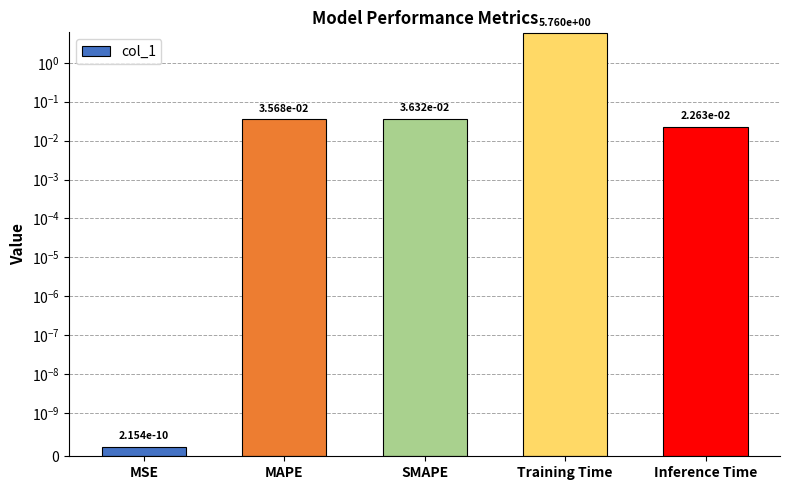

Rank the categories by value from highest to lowest.

Training Time, SMAPE, MAPE, Inference Time, MSE